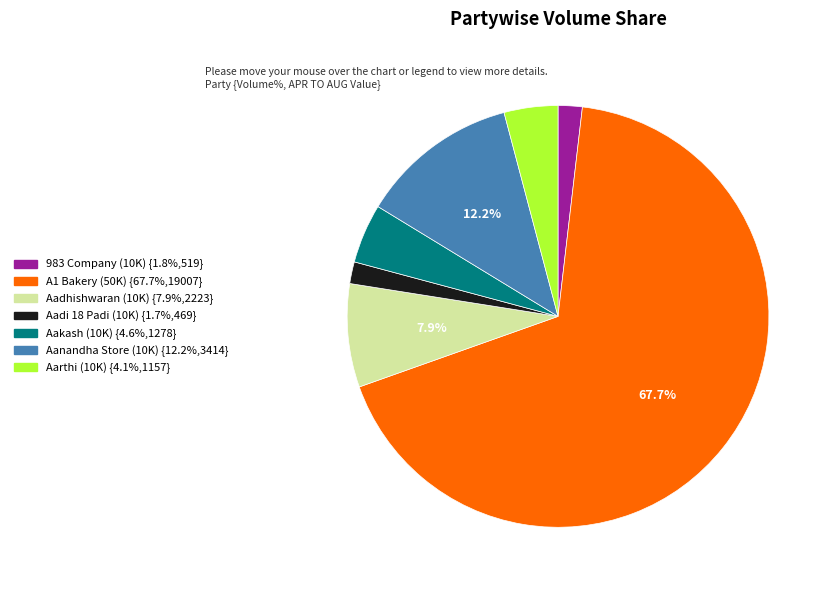

How many segments does this pie chart have?

7